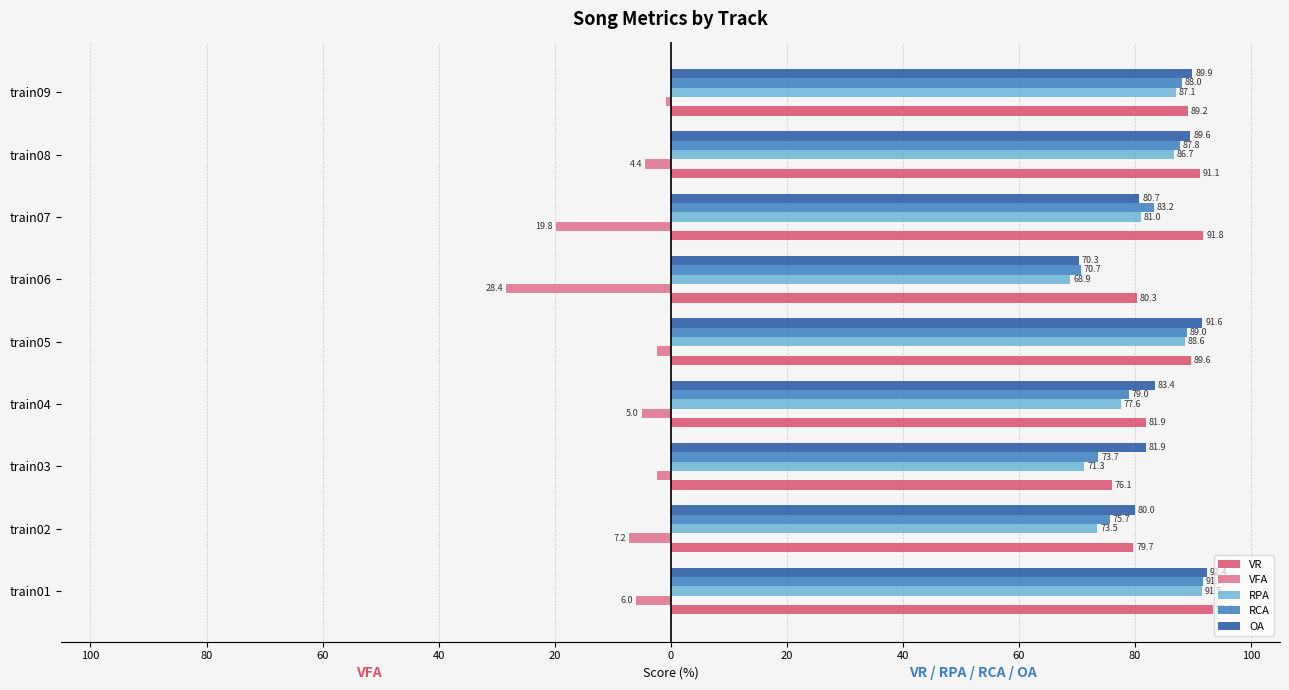

How many bars are there in total?

45